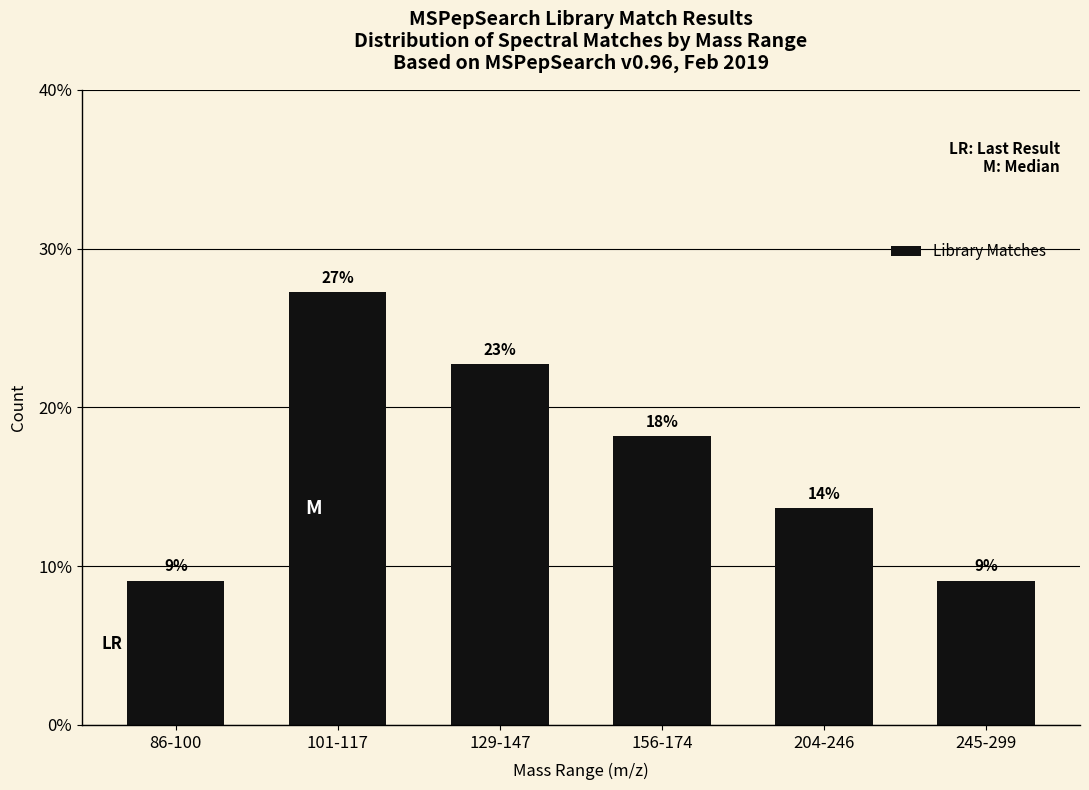

Are the bars horizontal?

No